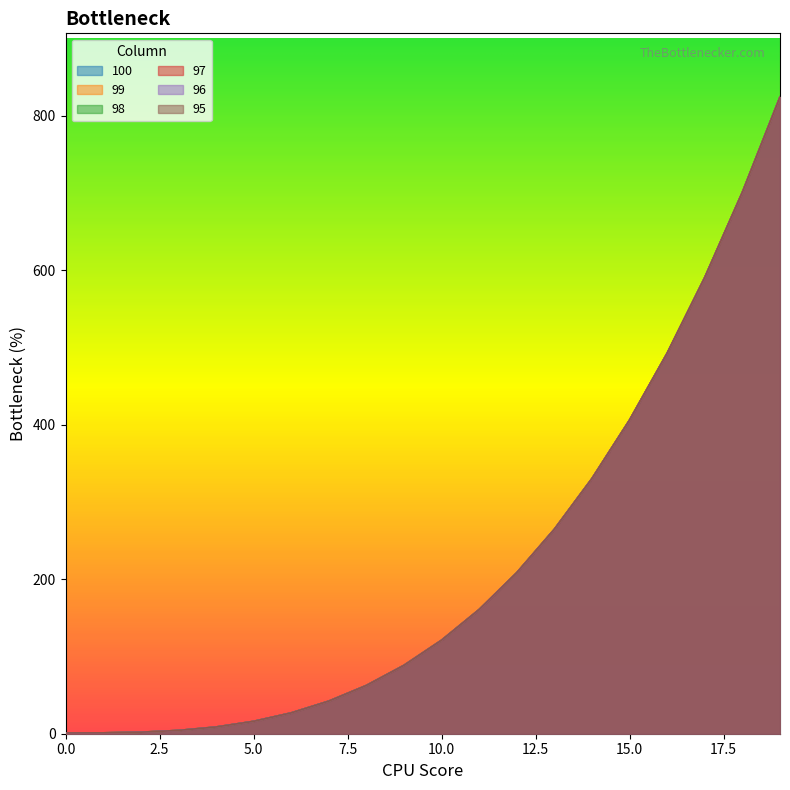

What value does the 100 series have at 12?

208.4